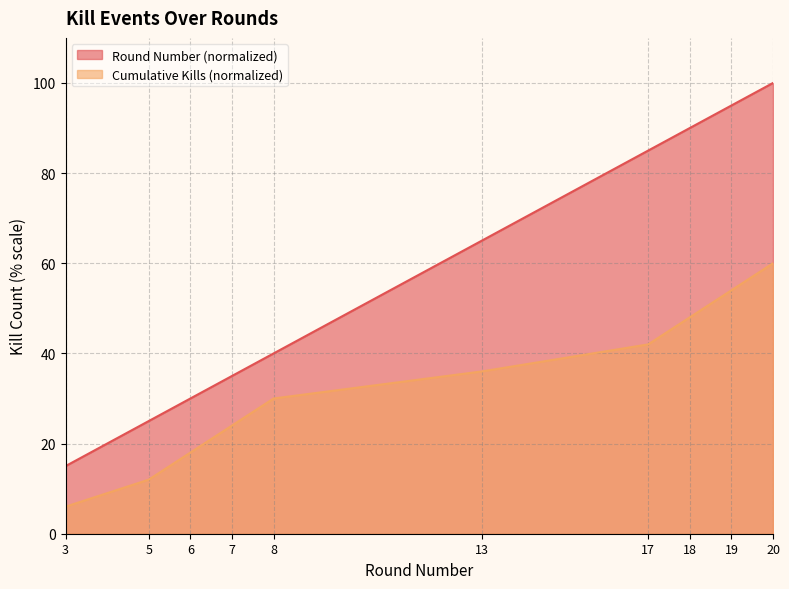

Which has a higher value, 17 or 18?

18